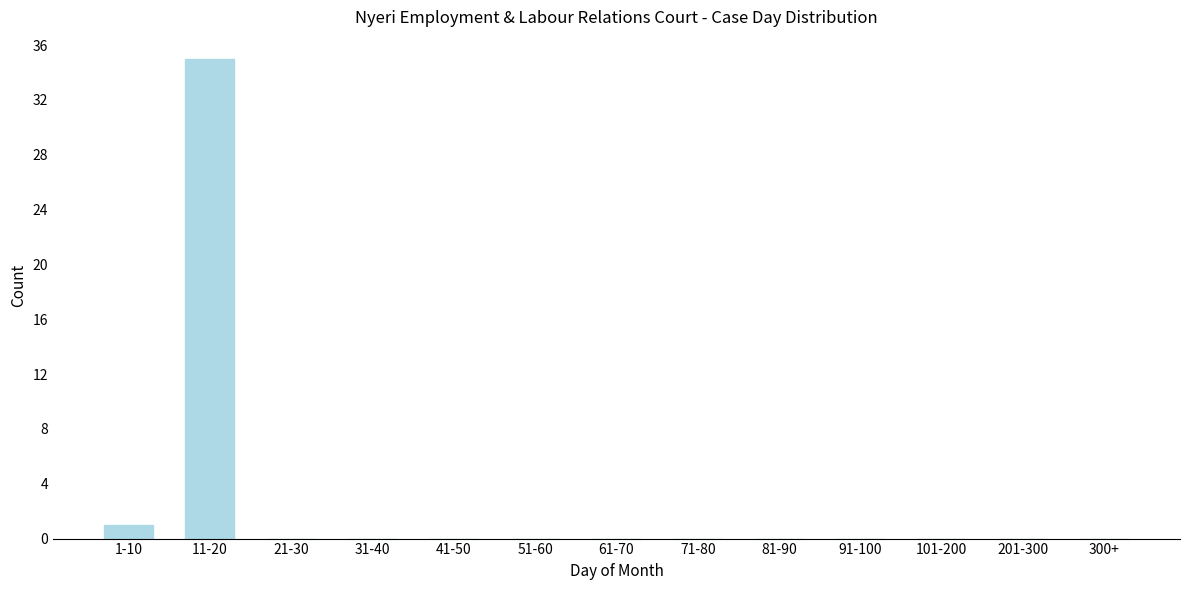

Reading left to right, list all the values displayed in this chart.

1-10=1	11-20=35	21-30=0	31-40=0	41-50=0	51-60=0	61-70=0	71-80=0	81-90=0	91-100=0	101-200=0	201-300=0	300+=0